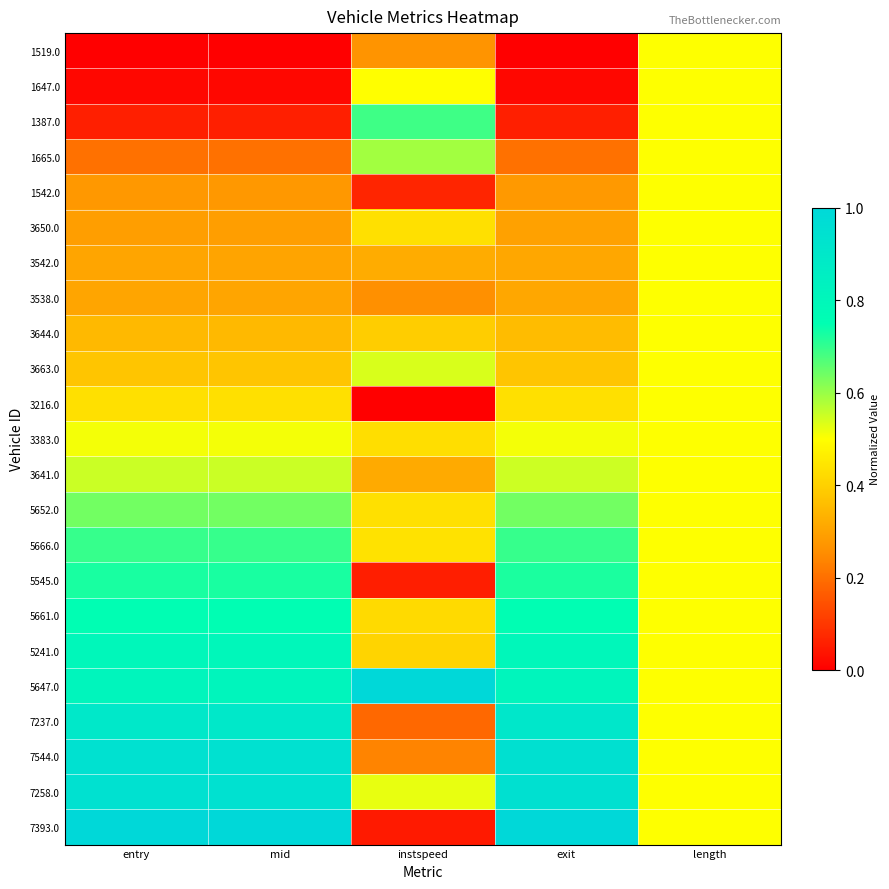

Between instspeed and exit, which is larger?

instspeed